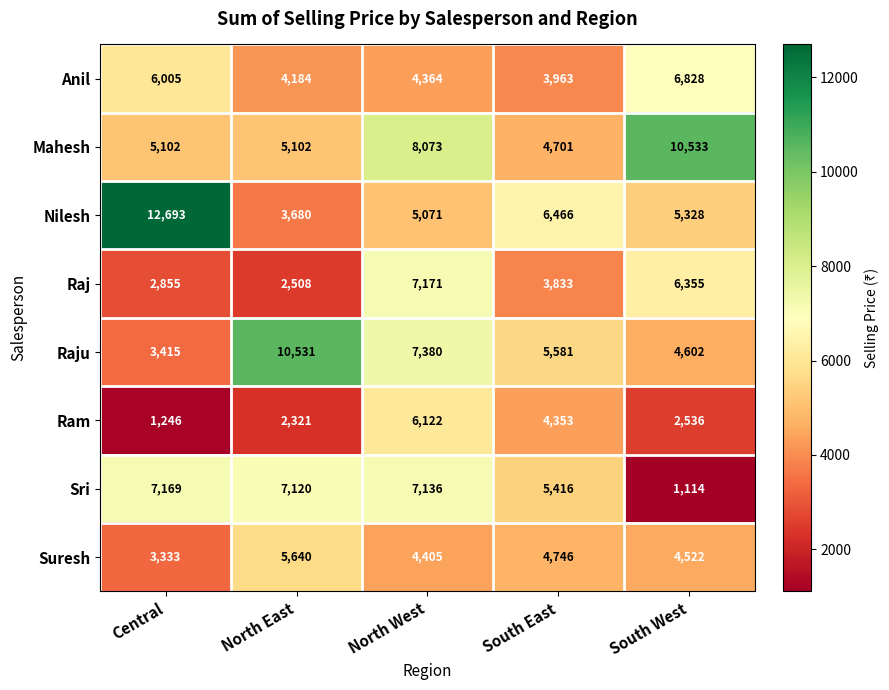

What is the difference between the Raj values at South East and Central?

978